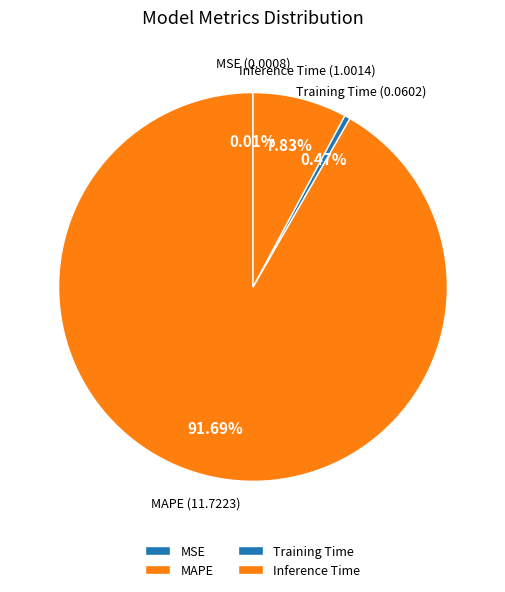

Combined, do Inference Time and Training Time account for over 50%?

No